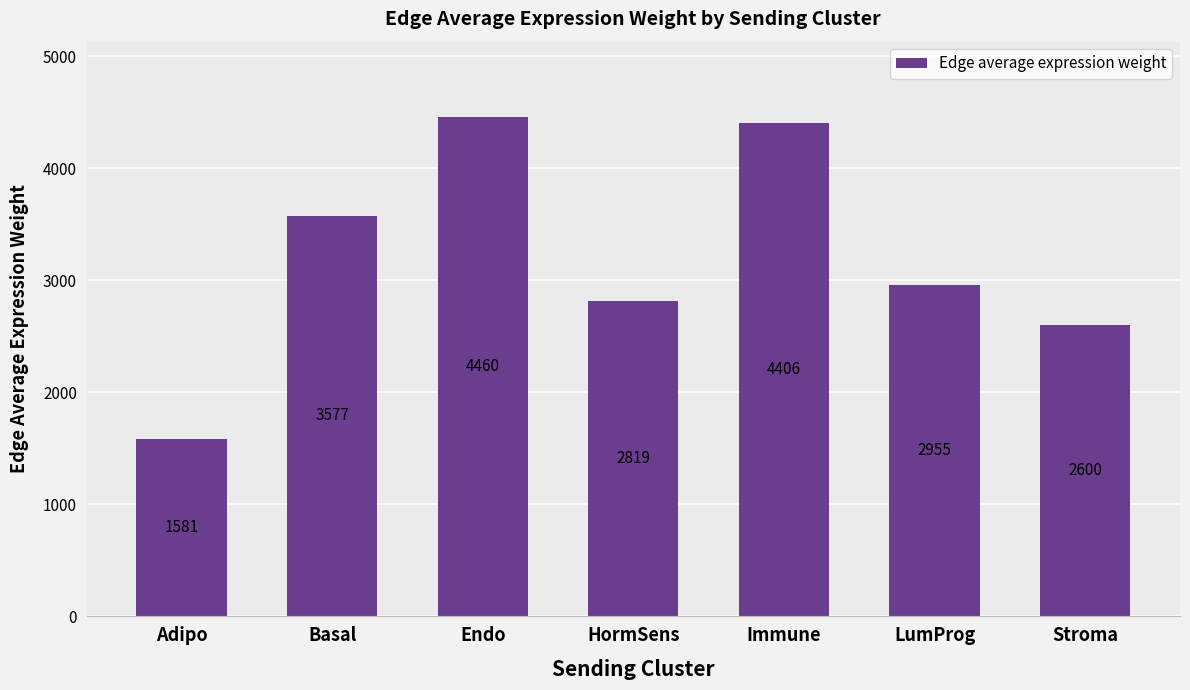

At which label does the data first exceed 2954?

Basal